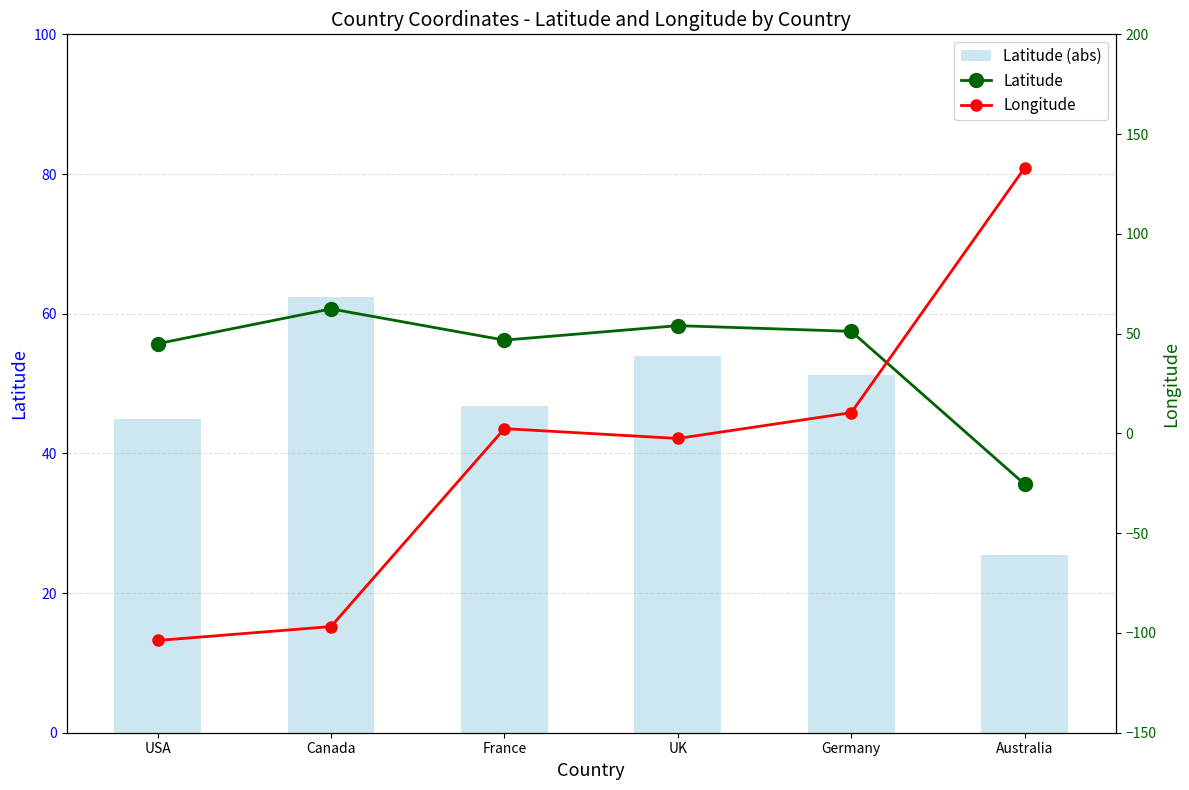

Reading left to right, transcribe all the data shown in this chart.

Latitude (abs): USA=45.0	Canada=62.4	France=46.8	UK=54.0	Germany=51.1	Australia=25.4
Latitude: USA=45.0	Canada=62.4	France=46.8	UK=54.0	Germany=51.1	Australia=-25.4
Longitude: USA=-103.8	Canada=-96.8	France=2.4	UK=-2.5	Germany=10.4	Australia=133.1